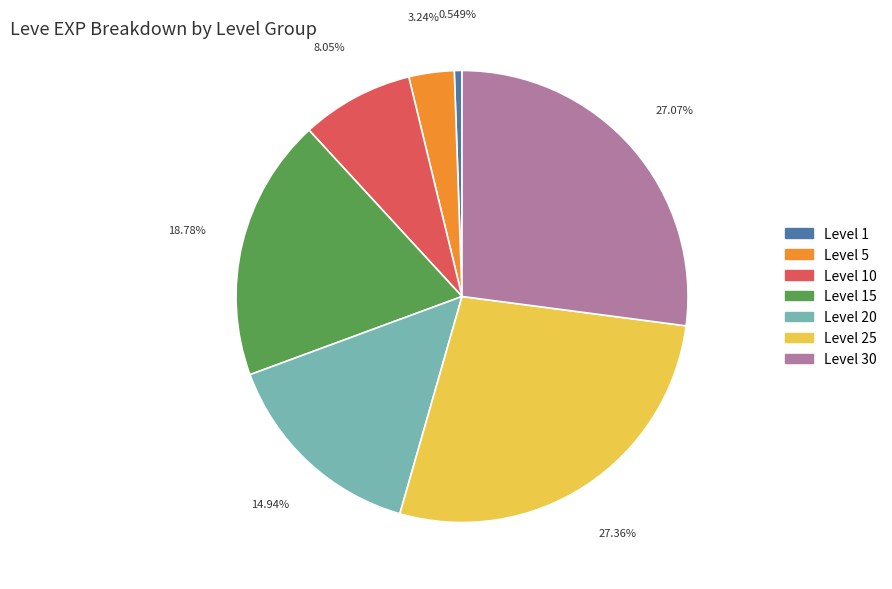

Count the number of slices in the pie.

7